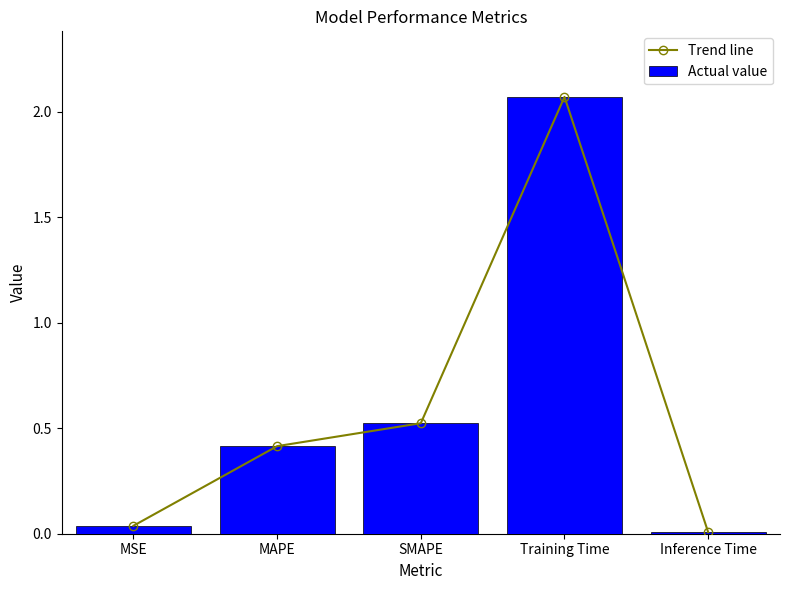

Reading right to left, what are all the values shown in this chart?

Trend line: Inference Time=0.0	Training Time=2.1	SMAPE=0.5	MAPE=0.4	MSE=0.0
Actual value: Inference Time=0.0	Training Time=2.1	SMAPE=0.5	MAPE=0.4	MSE=0.0